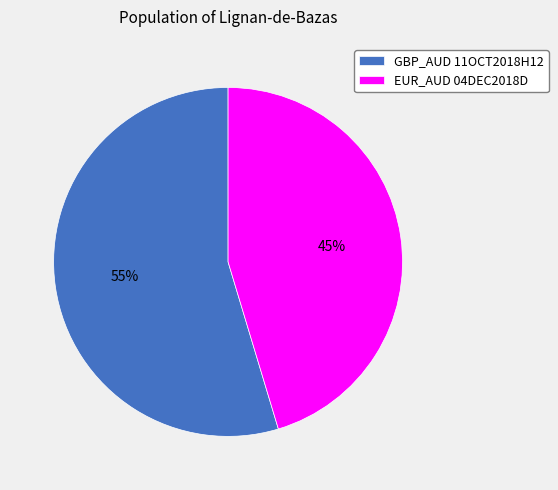

Do GBP_AUD 11OCT2018H12 and EUR_AUD 04DEC2018D together represent more than half of the pie?

Yes